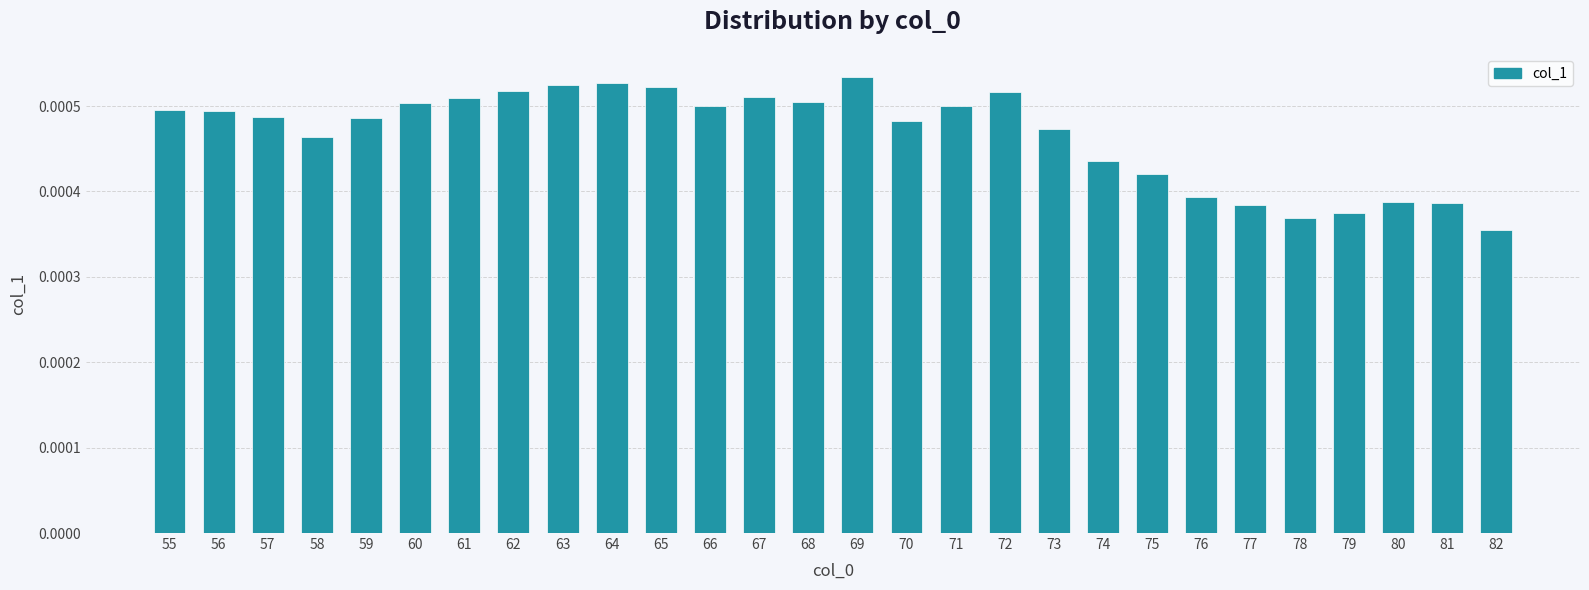

Which label corresponds to the smallest value in the chart?

82